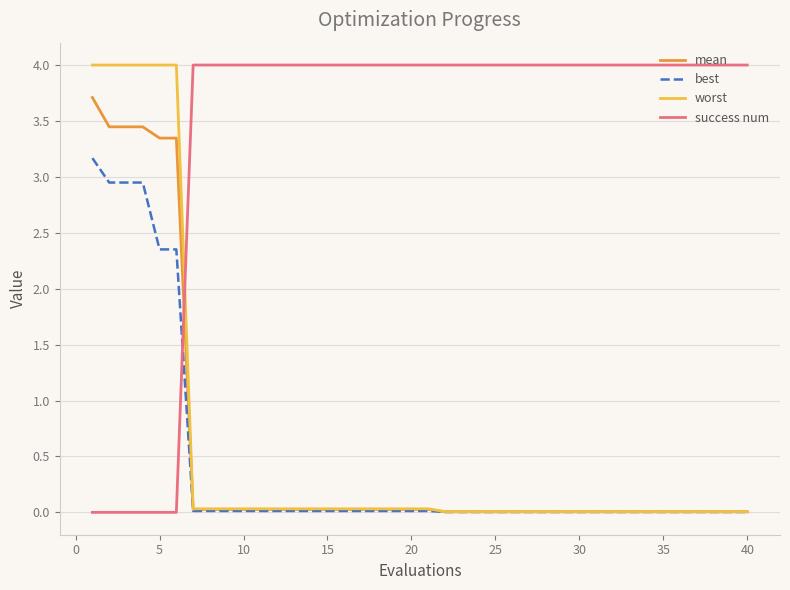

What is the maximum value for worst?

4.0